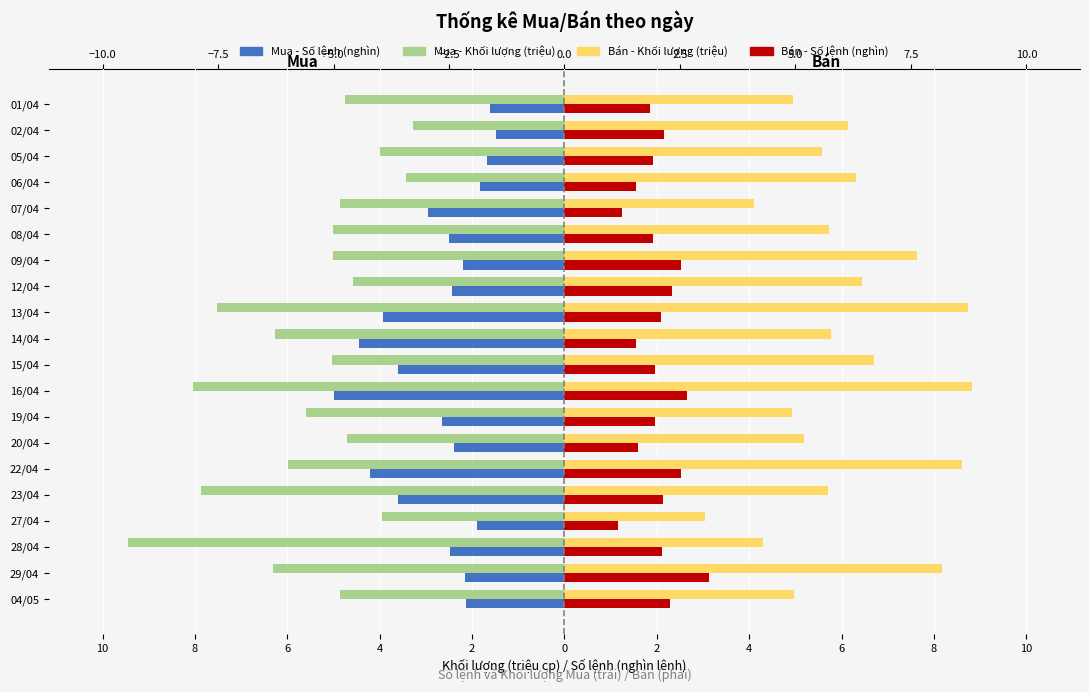

What are all the series names shown in the legend?

Mua - Số lệnh (nghìn), Mua - Khối lượng (triệu), Bán - Khối lượng (triệu), Bán - Số lệnh (nghìn)